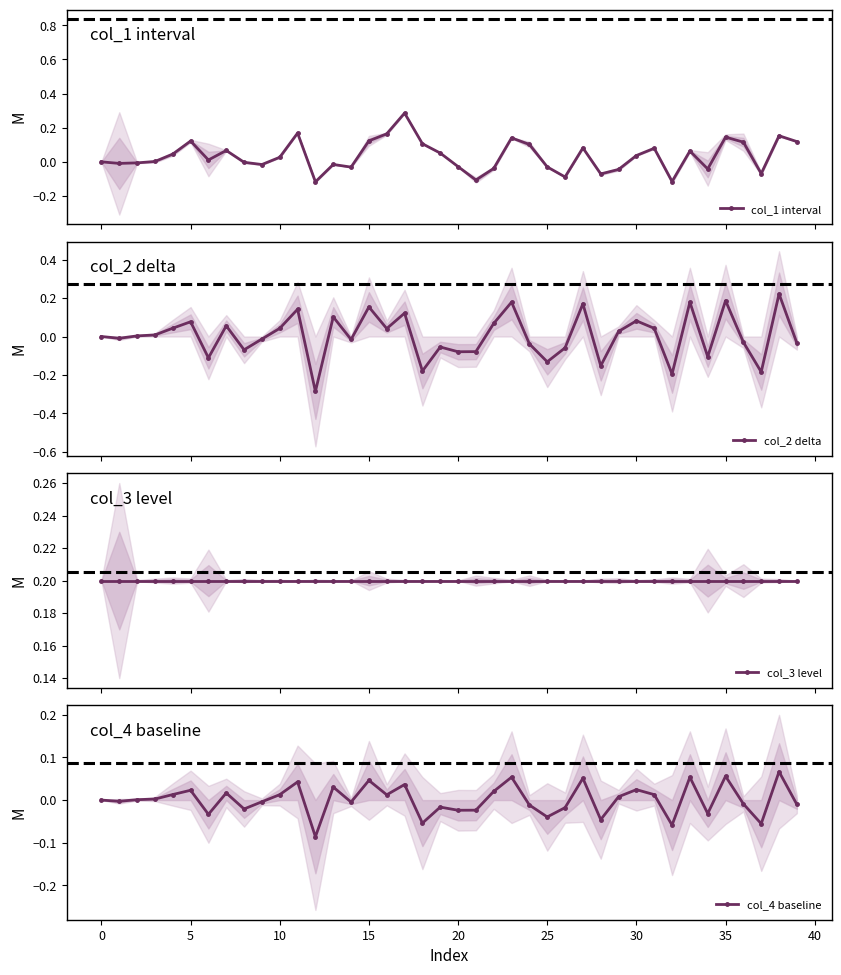

True or false: col_1 interval has more than 2 interior local peaks.

True